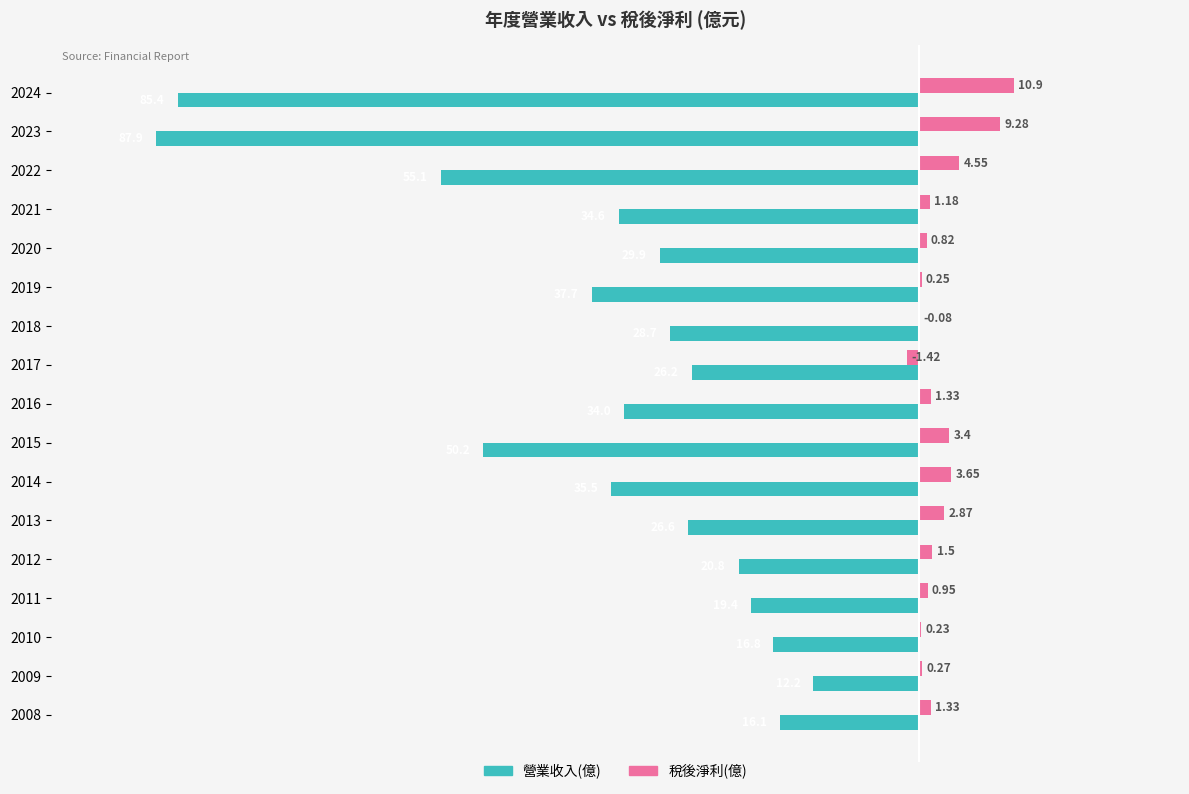

What is the total value across all series at 2009?

-11.9